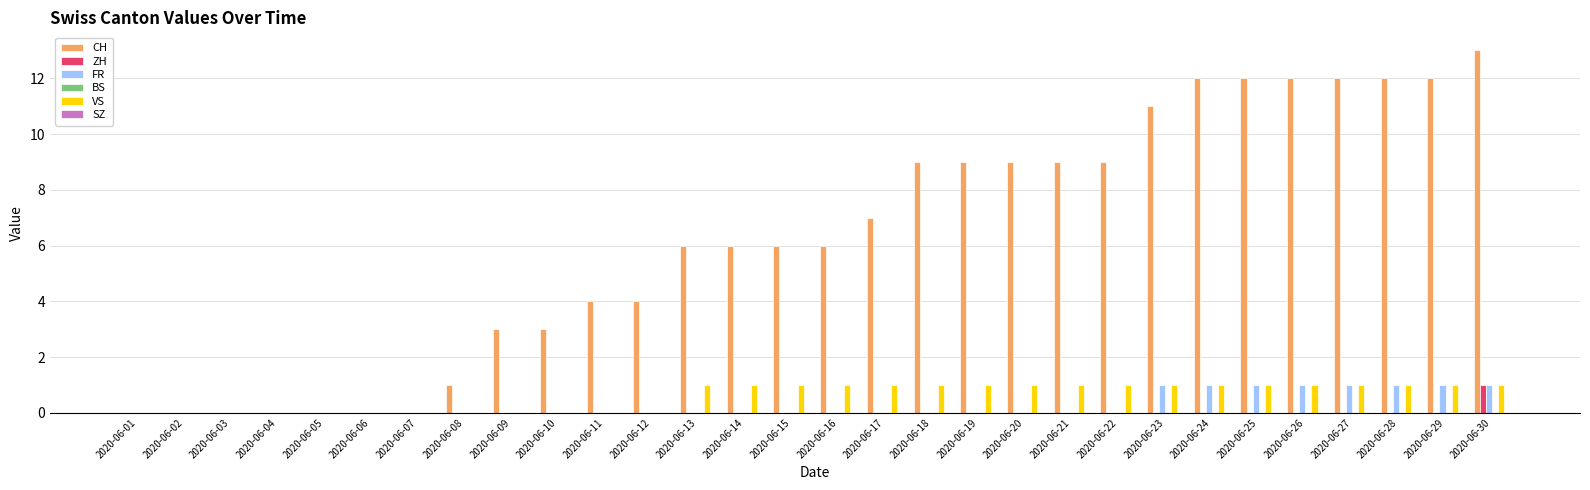

True or false: ZH has a value of 0 at 2020-06-08.

True